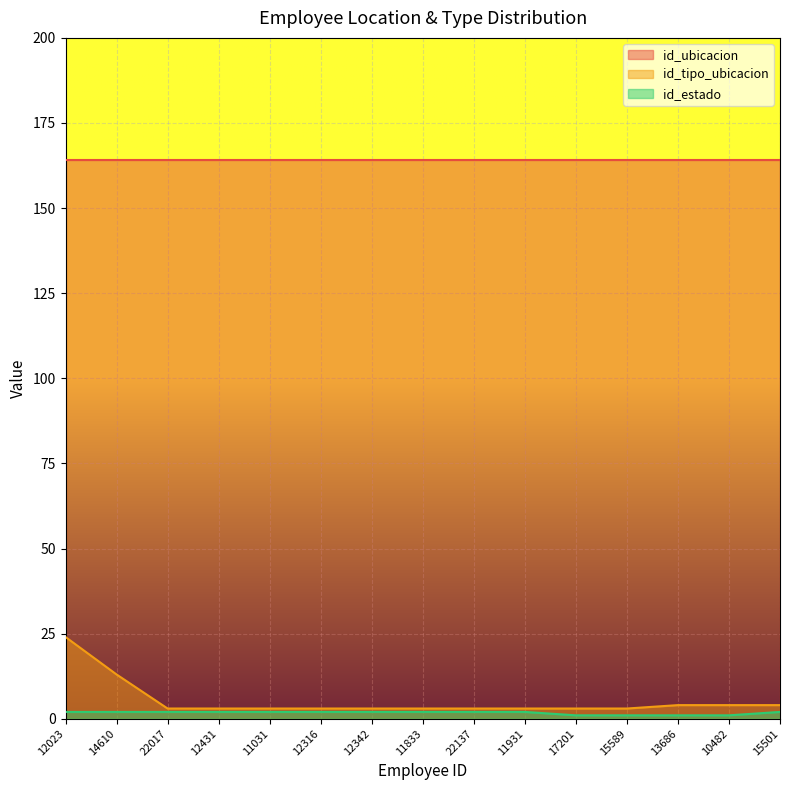

Between 22137 and 11931, which is larger?

22137